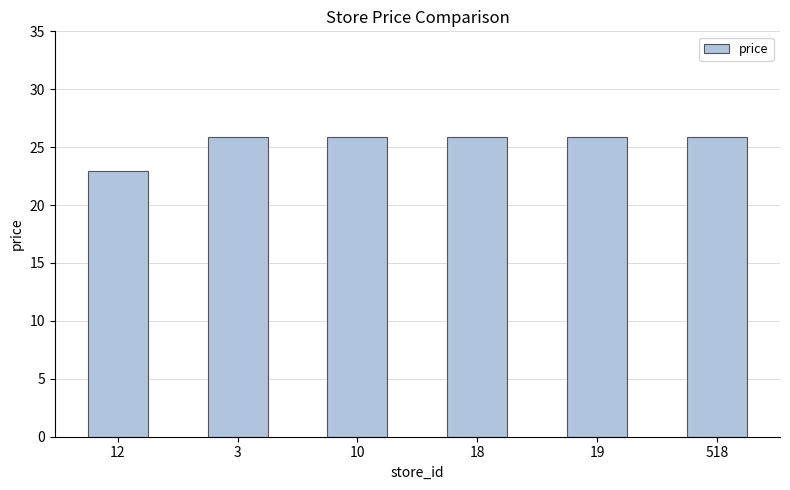

Is it true that the value at 10 is 46.0?

False